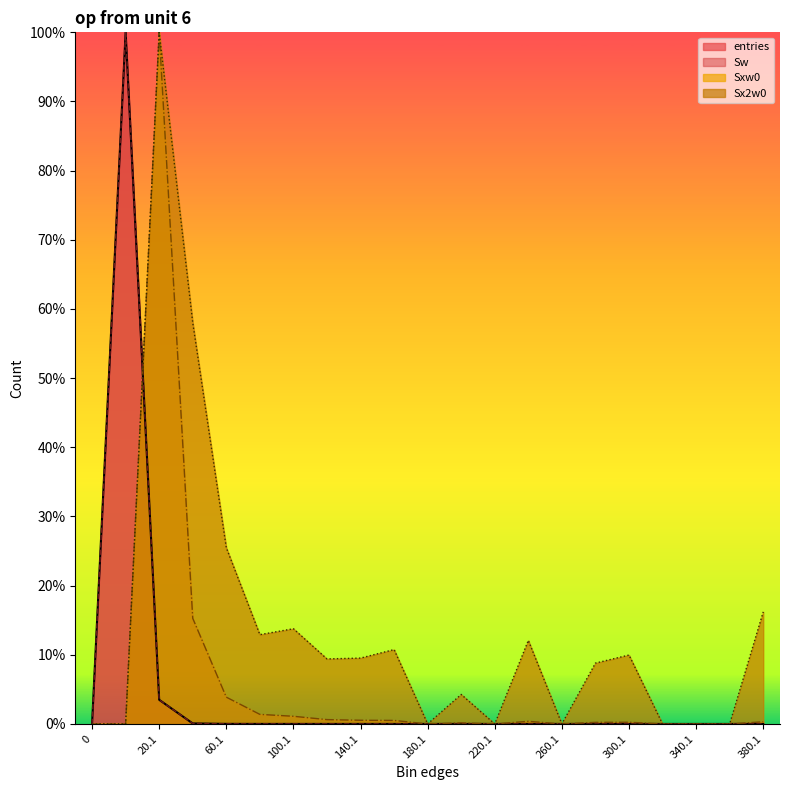

Which series has the widest spread of values?

entries